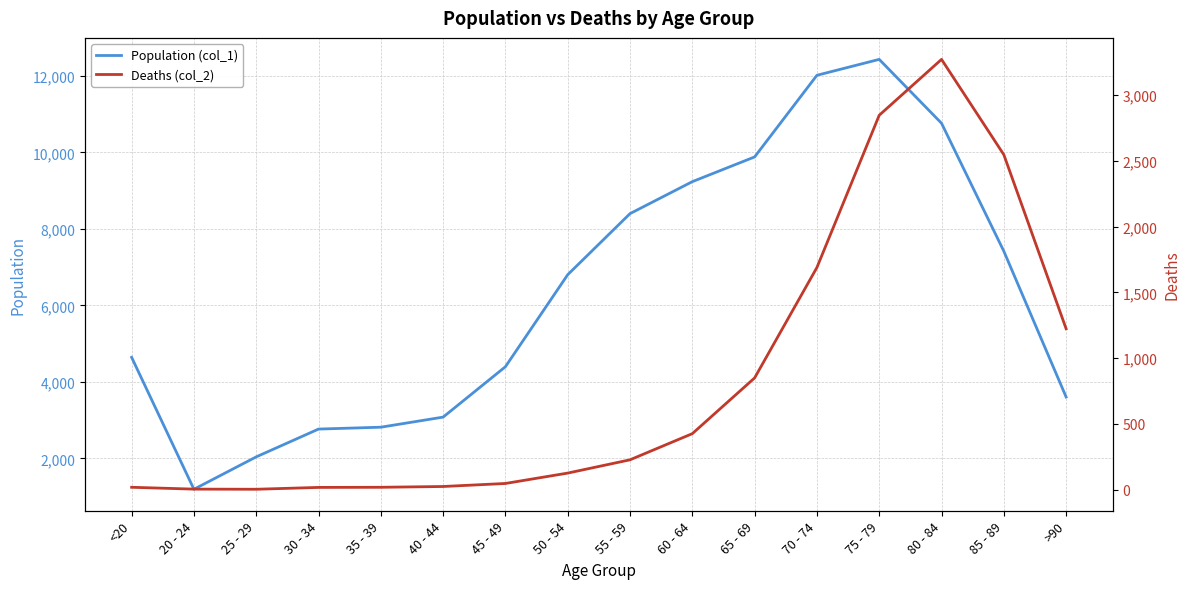

Does the chart have visible grid lines?

Yes